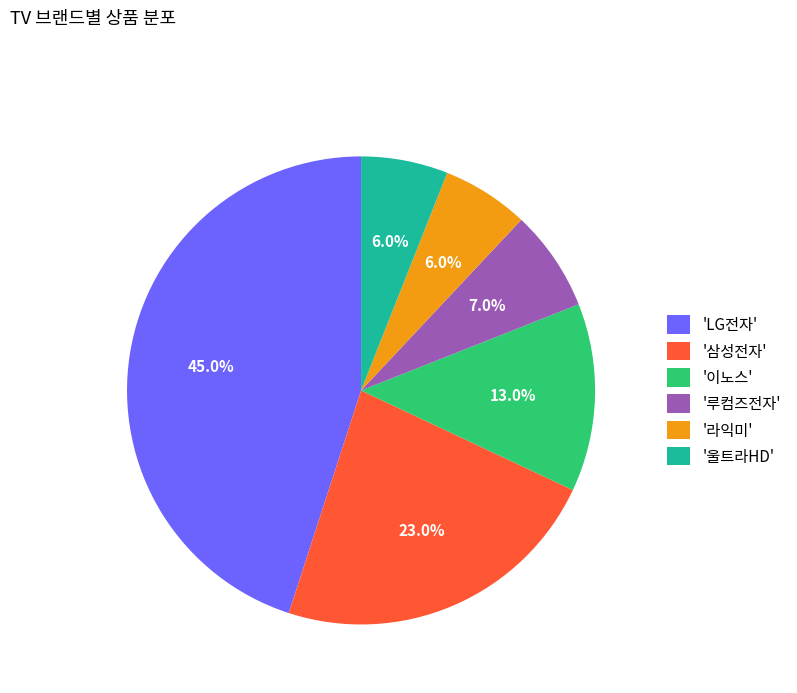

Approximately how many times larger is the value at '라익미' compared to '울트라HD'?

1.0